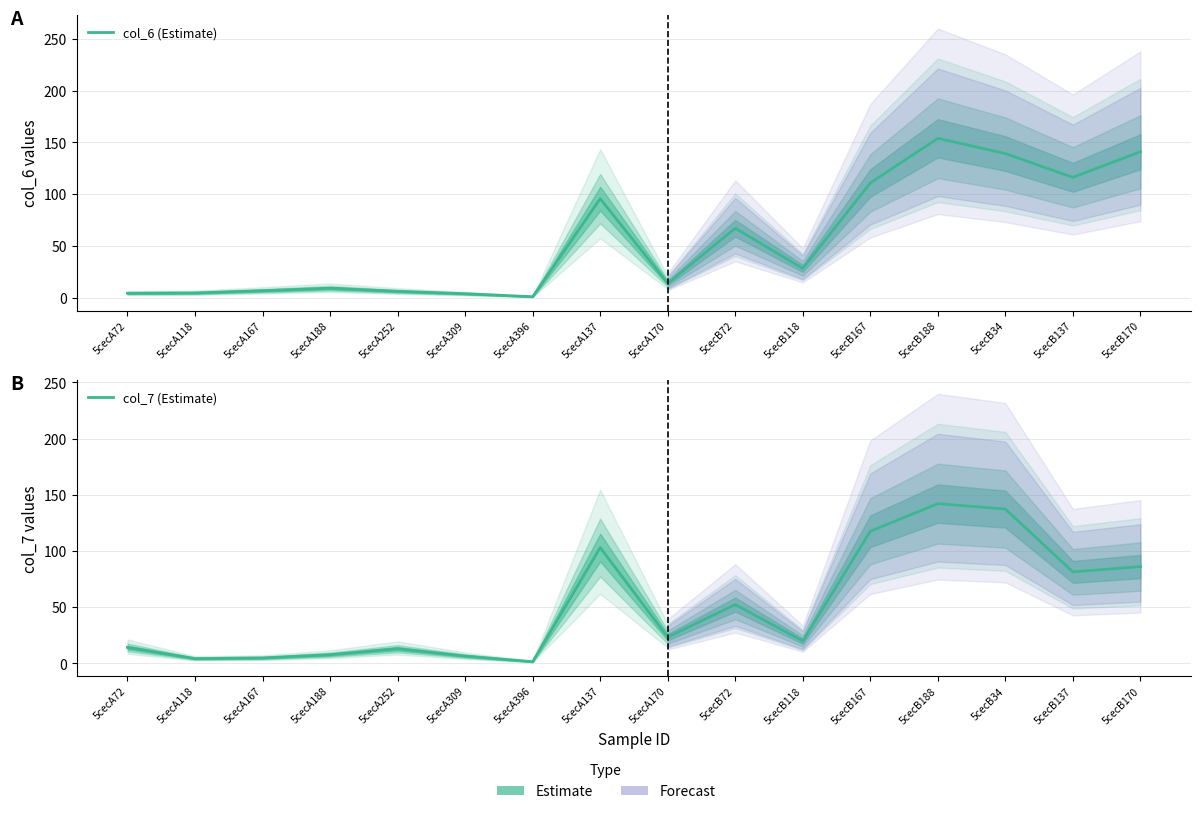

What is the maximum value for col_7 (Estimate)?

142.1